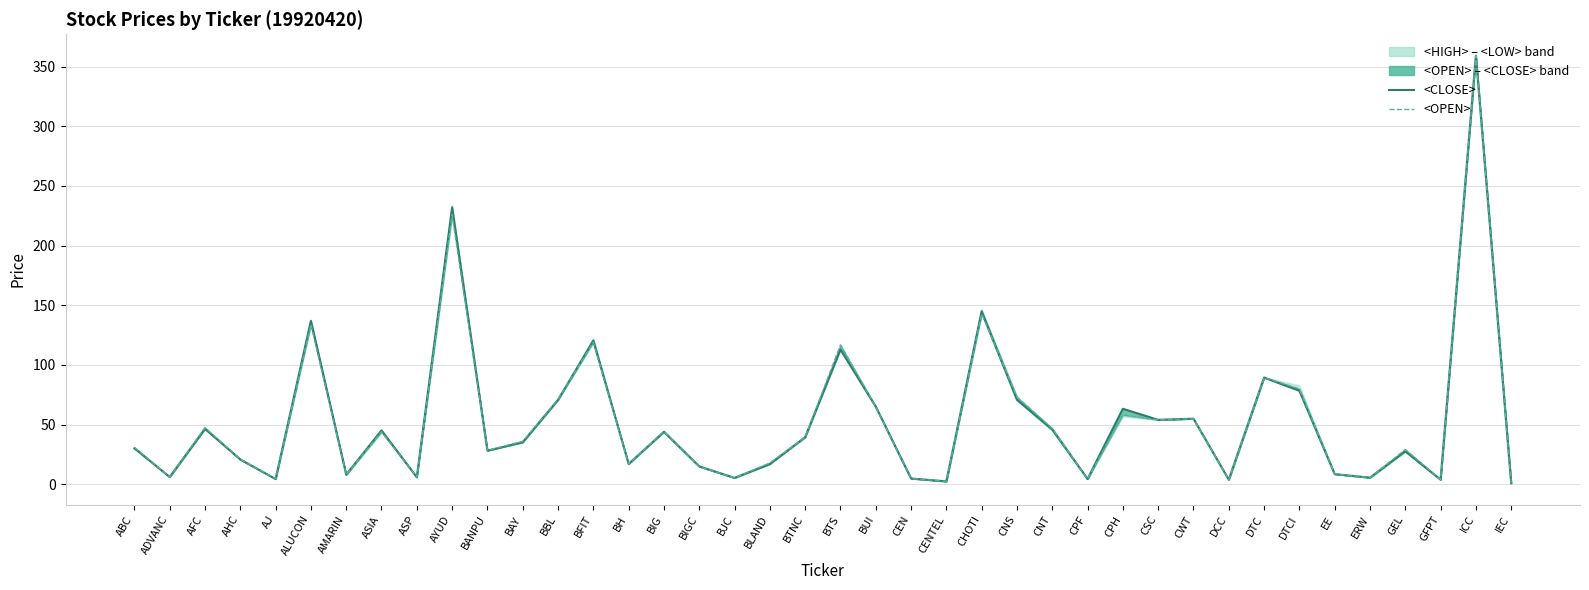

Where do <CLOSE> and <OPEN> first cross each other?

AJ and ALUCON